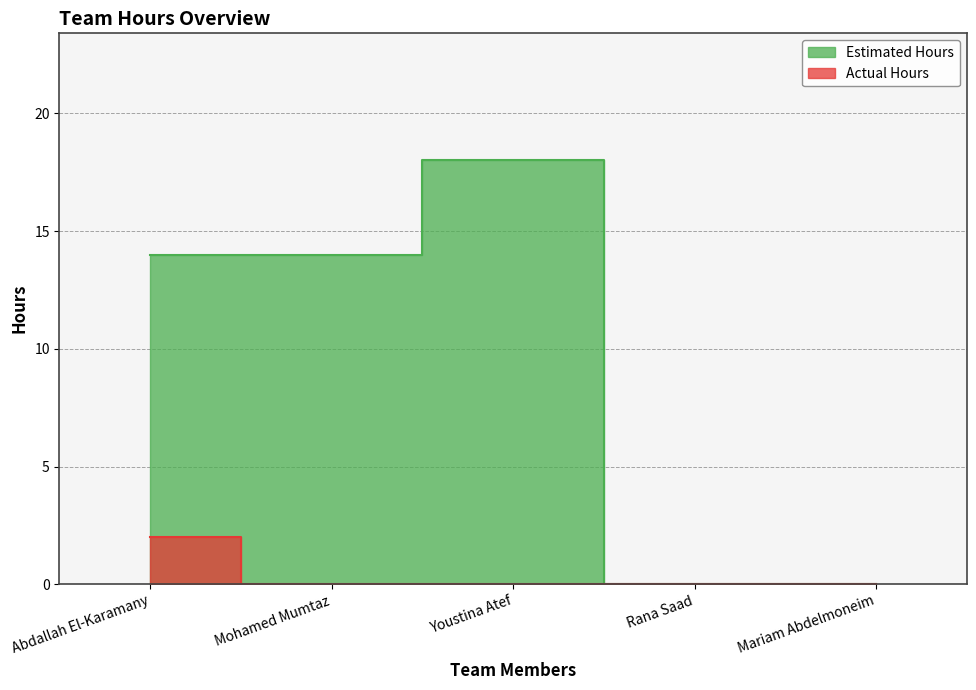

How many lines are shown in the chart?

2